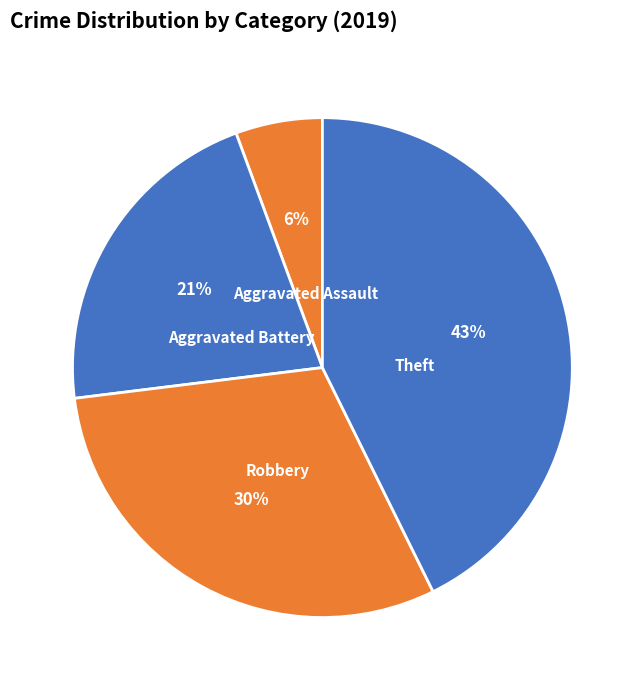

Is it true that Theft is 54% of the pie?

False